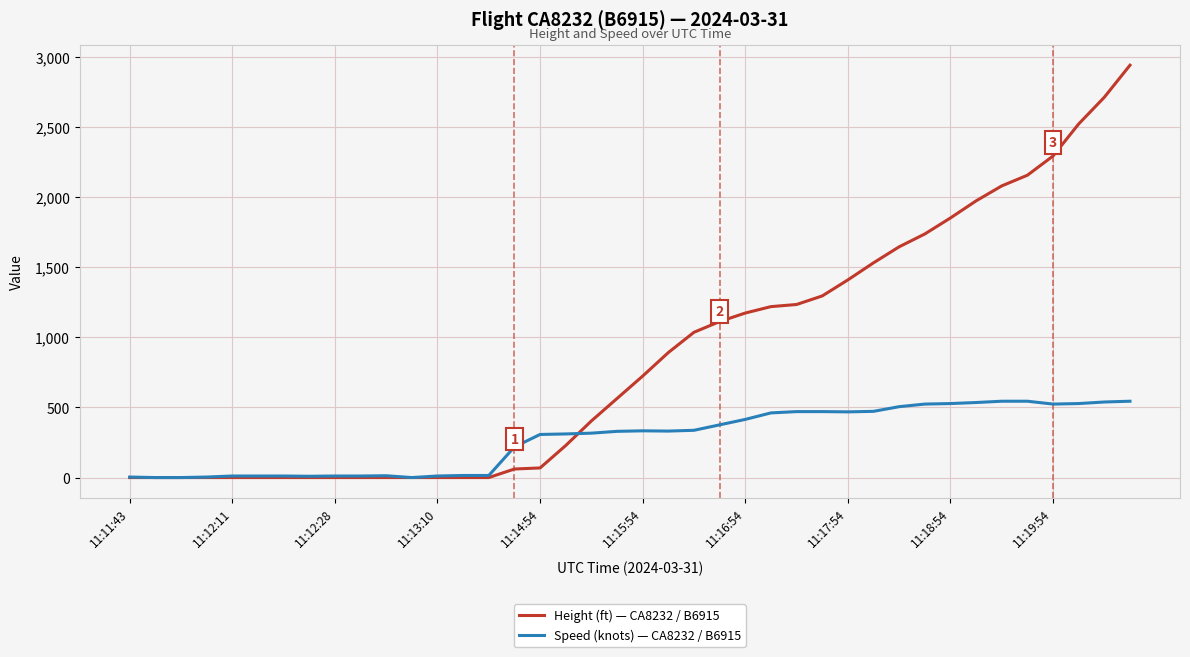

Which series ends up on top after the final intersection of Height (ft) — CA8232 / B6915 and Speed (knots) — CA8232 / B6915?

Height (ft) — CA8232 / B6915